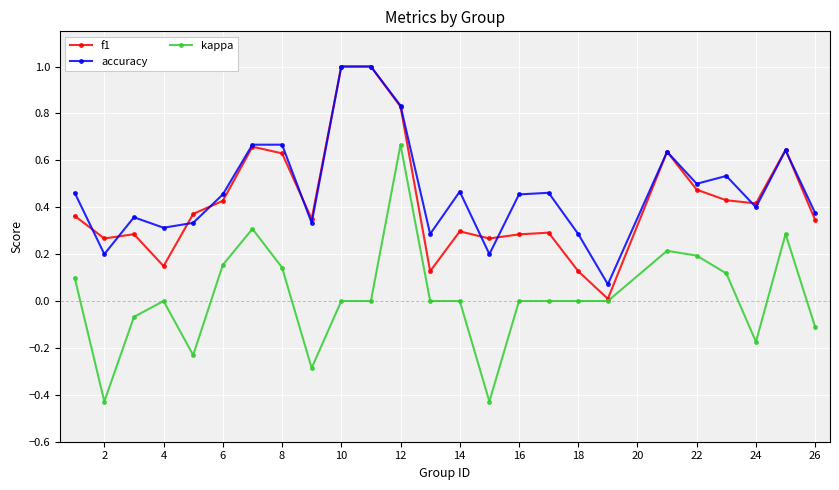

What is the maximum value for f1?

1.0